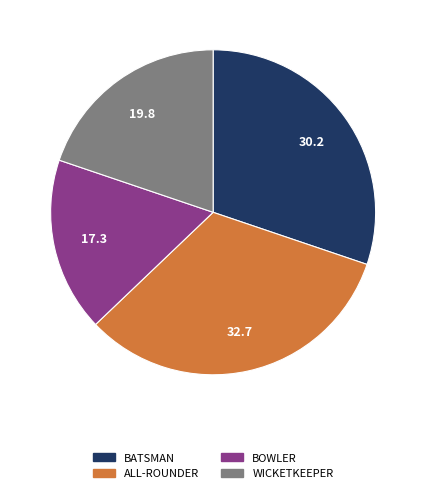

Rank the categories by value from lowest to highest.

BOWLER, WICKETKEEPER, BATSMAN, ALL-ROUNDER